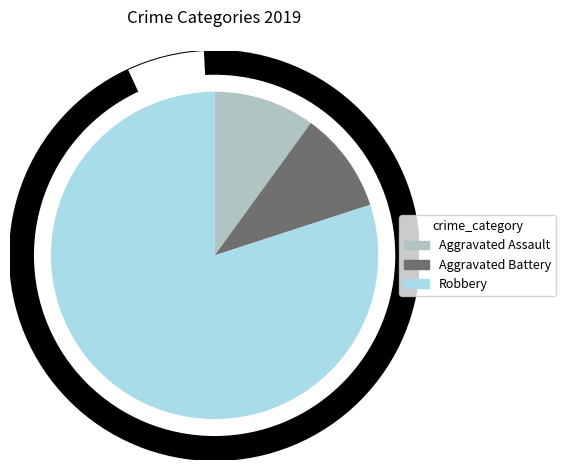

Rank the categories by value from lowest to highest.

Aggravated Assault, Aggravated Battery, Robbery